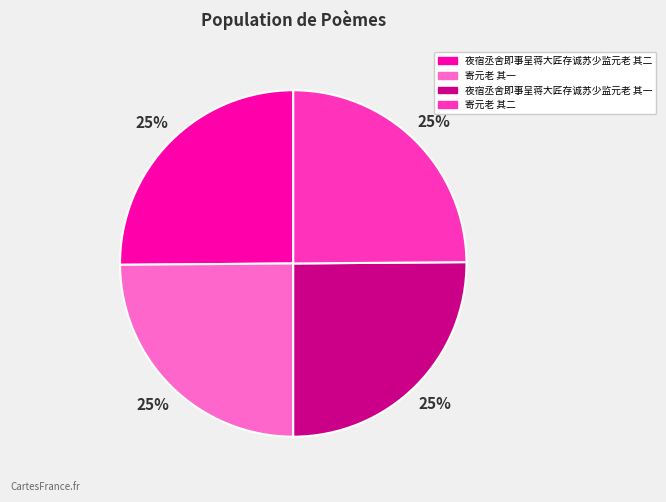

To the nearest percent, what is the combined percentage of 寄元老 其一 and 夜宿丞舍即事呈蒋大匠存诚苏少监元老 其二?

50%